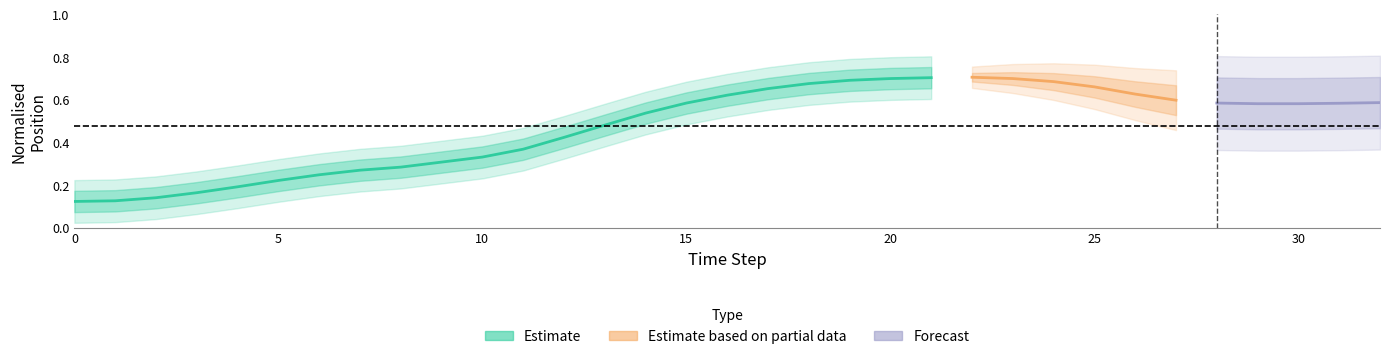

At which category is the sum across all series the highest?

20